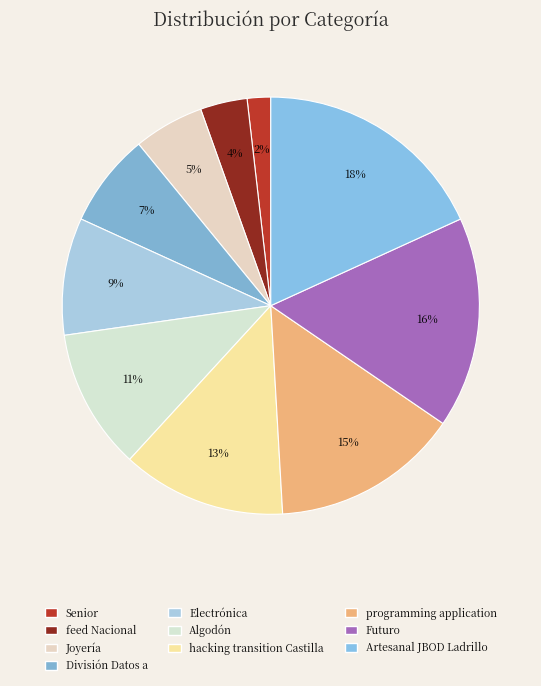

Is Joyería the majority of the pie?

No